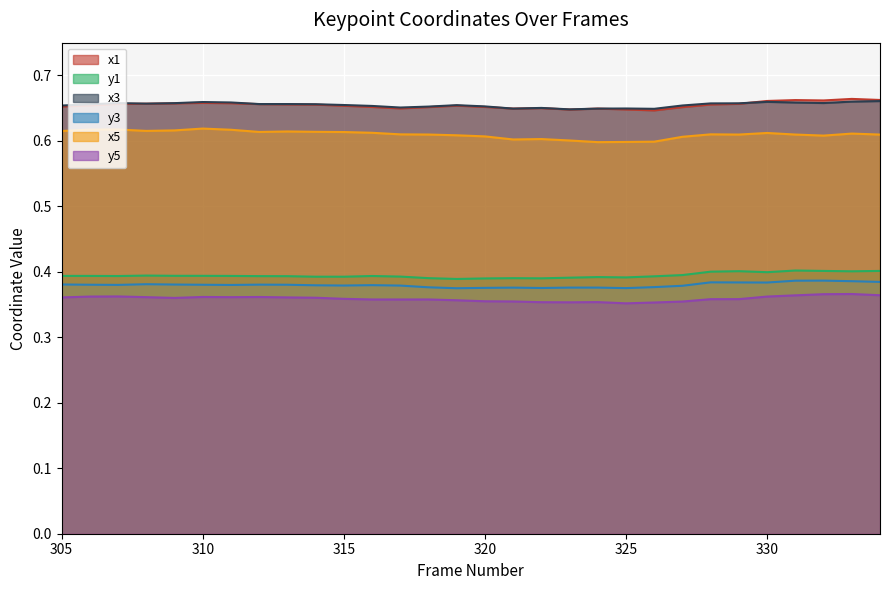

At which label is x5 closest to 0?

324